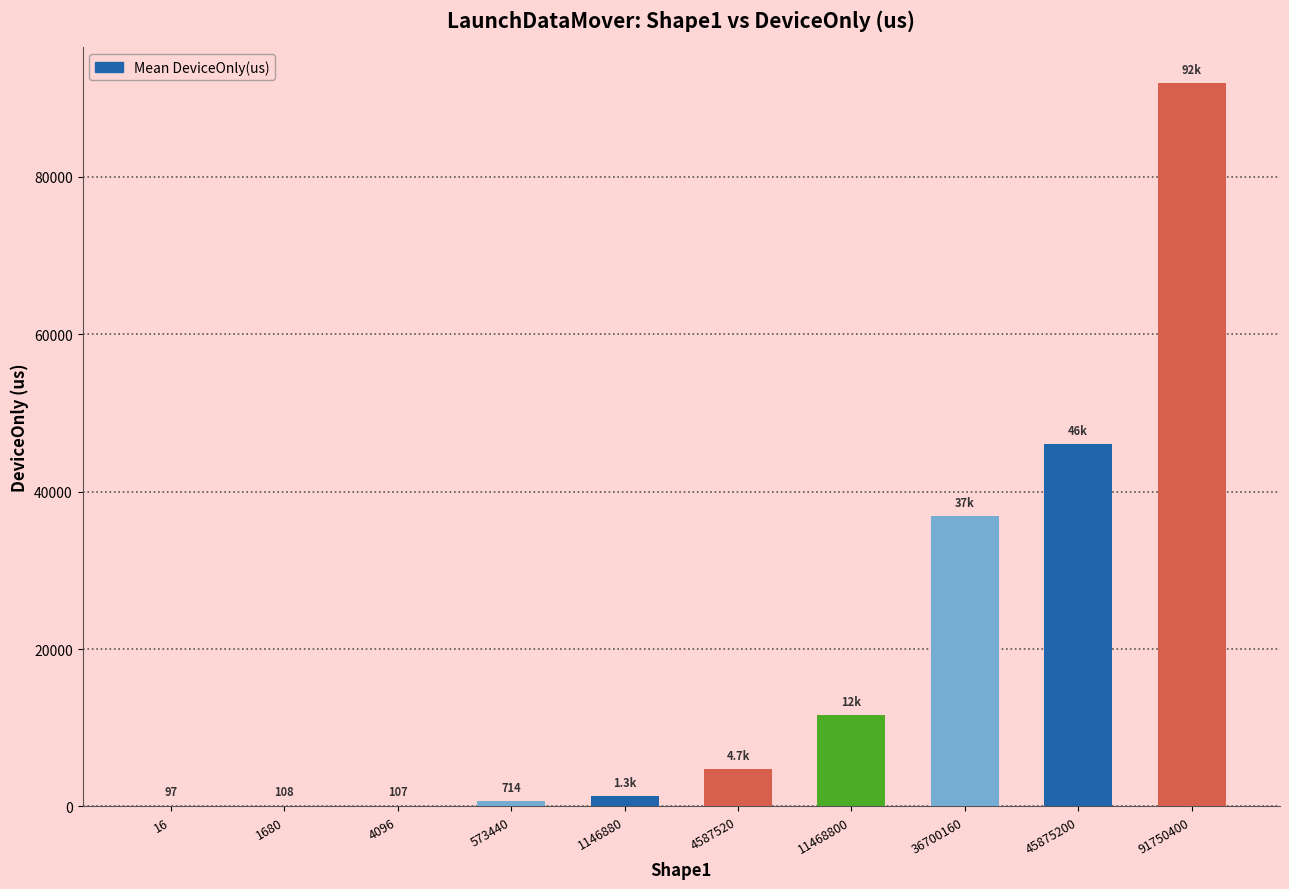

What is the sum of all values?

193399.2